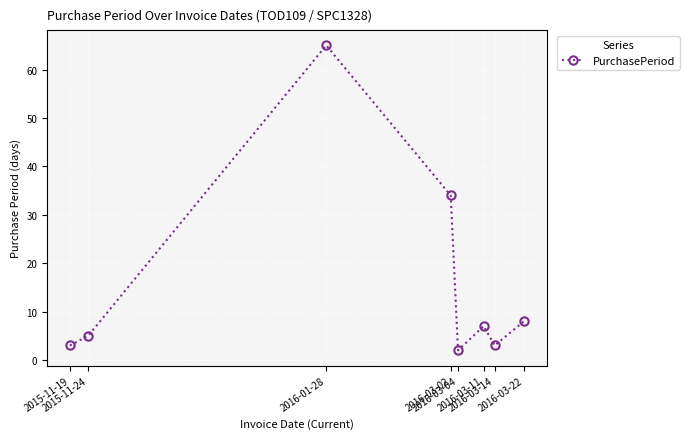

Approximately how many times larger is the value at 2015-11-19 compared to 2015-11-24?

0.6